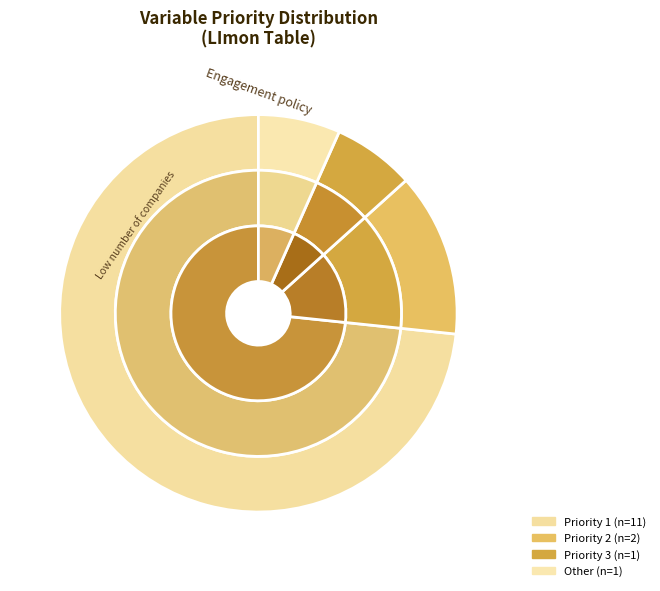

Combined, do Priority 3 and Priority 1 account for over 50%?

Yes